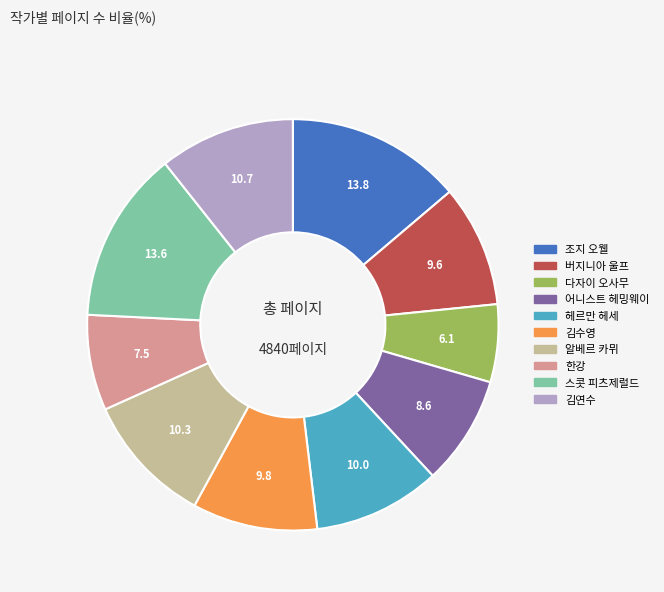

True or false: 다자이 오사무 accounts for 6% of the total.

True